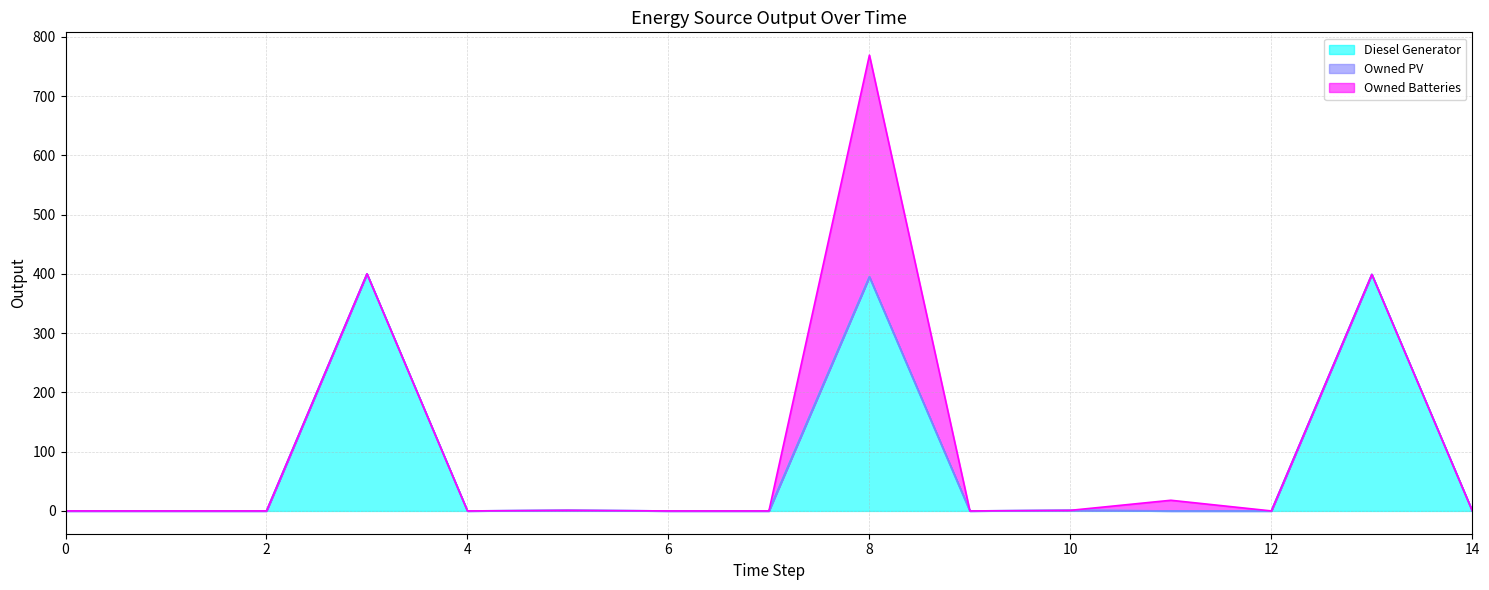

List the series in order of their peak value, highest first.

Diesel Generator, Owned Batteries, Owned PV